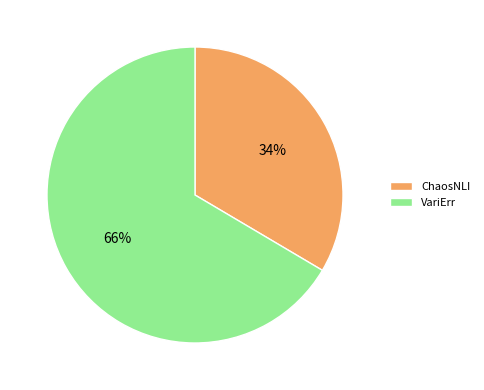

Does any single category account for the majority?

Yes